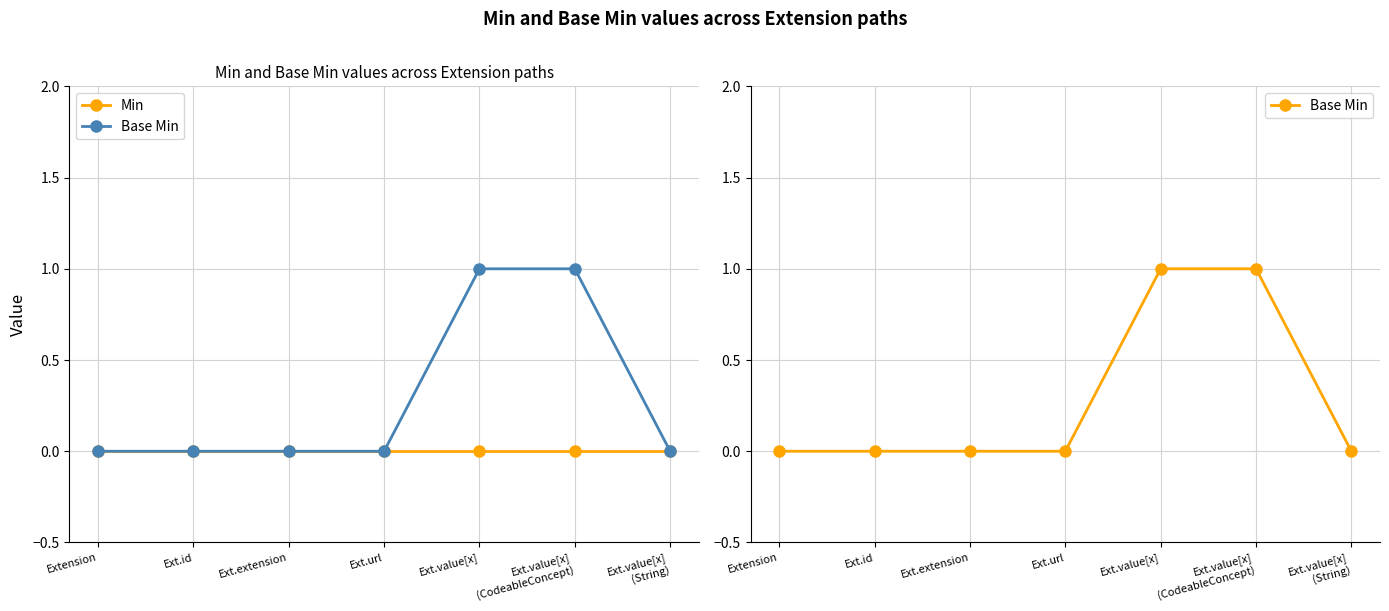

True or false: Base Min and Min intersect in this chart.

False